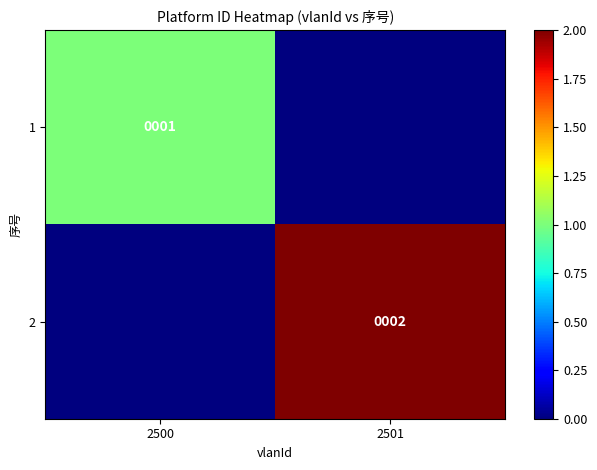

The value of 1 at 2500 is 2. True or false?

False